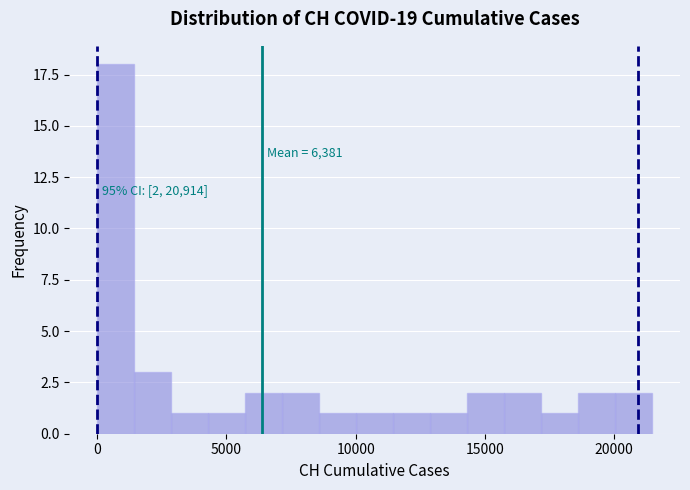

Read against the x-axis, roughly where is the centre of the tallest bar?

500